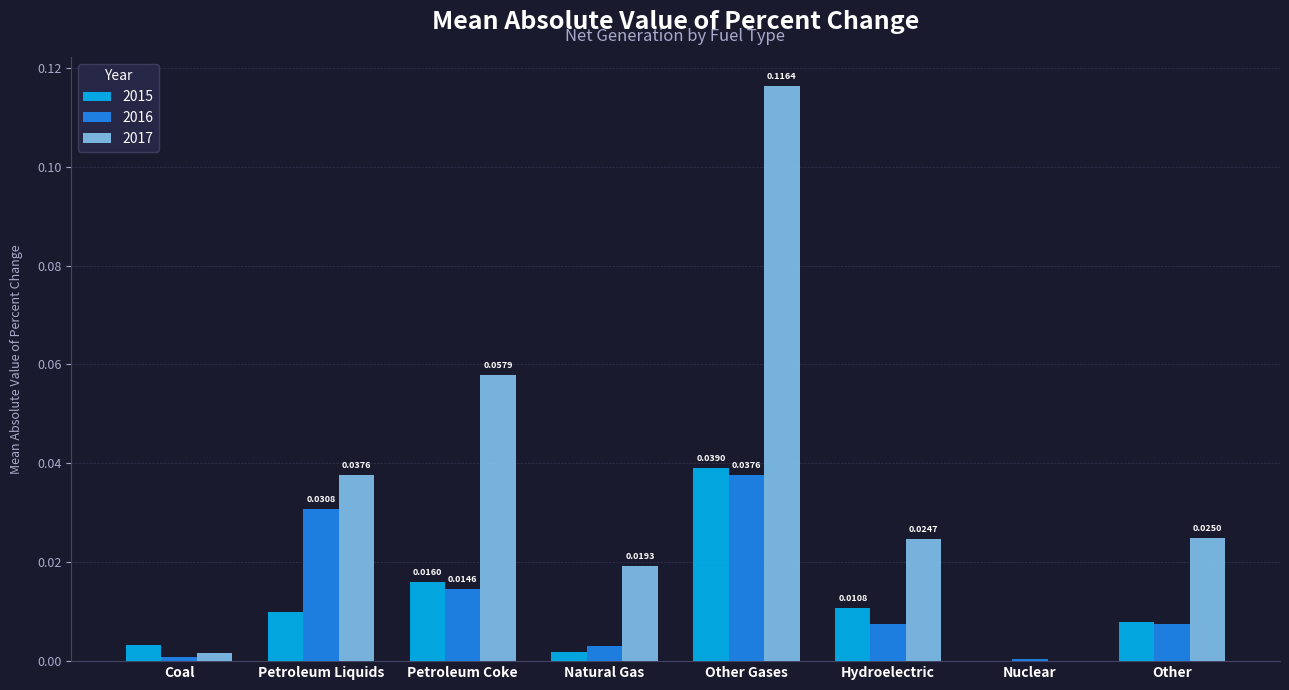

Which category has the highest value in the 2015 series?

Other Gases